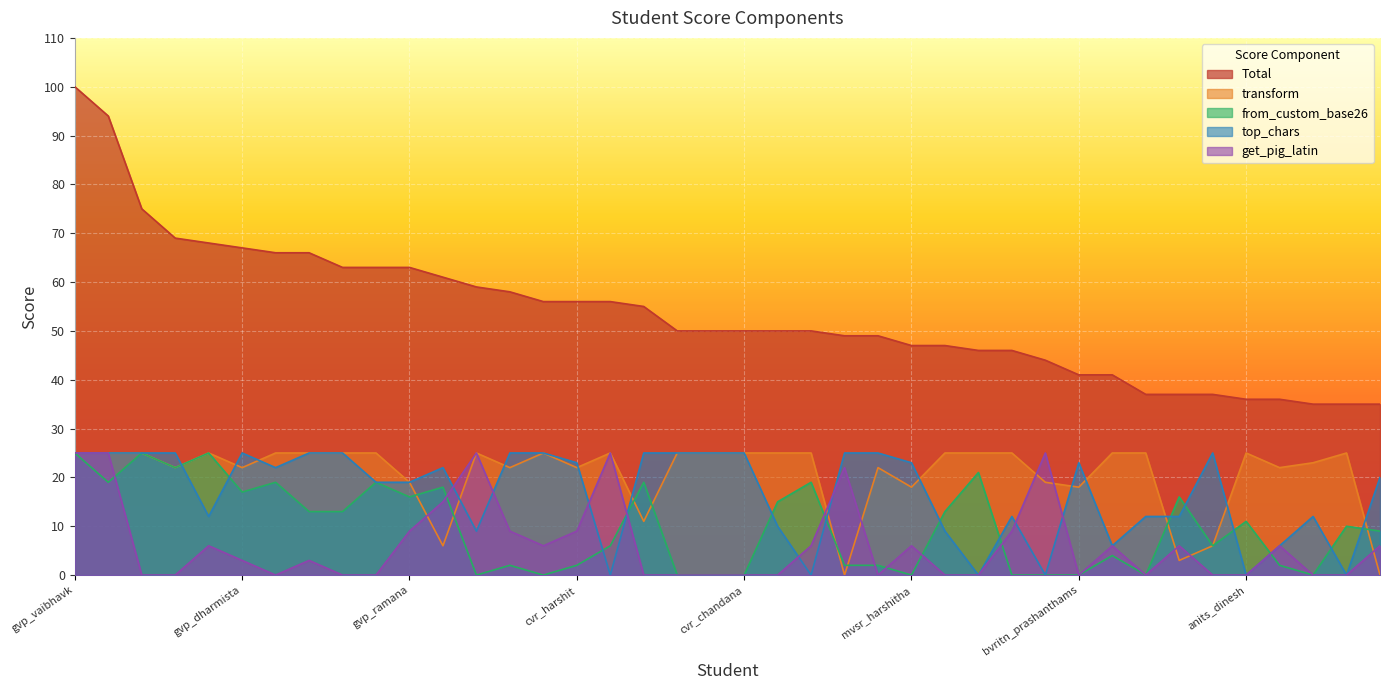

Which series has the largest total across all categories?

Total